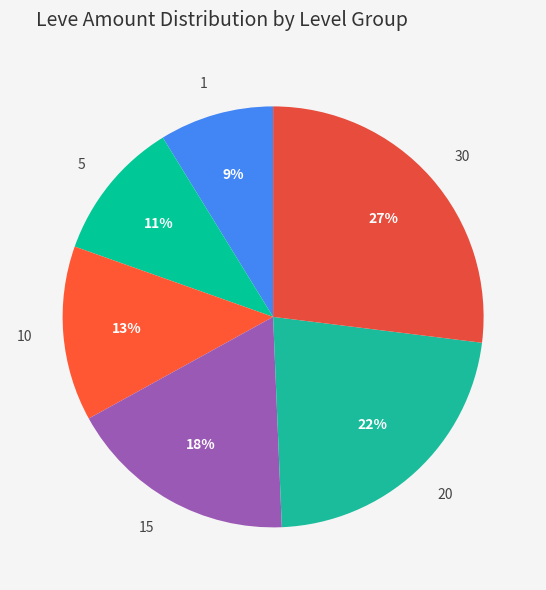

What is the largest slice in the pie chart?

30